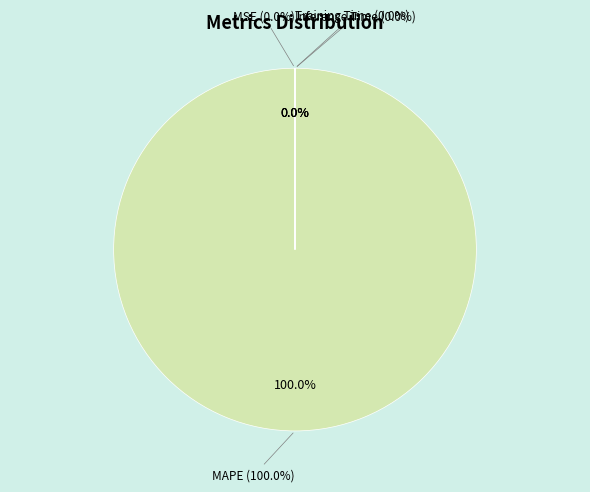

How many slices are in this pie chart?

4